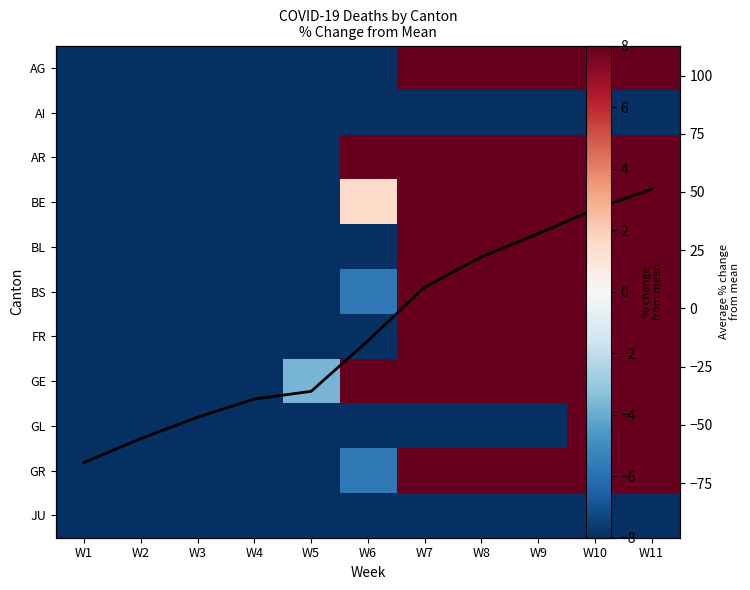

What is the total value across all series at W3?

-560.4